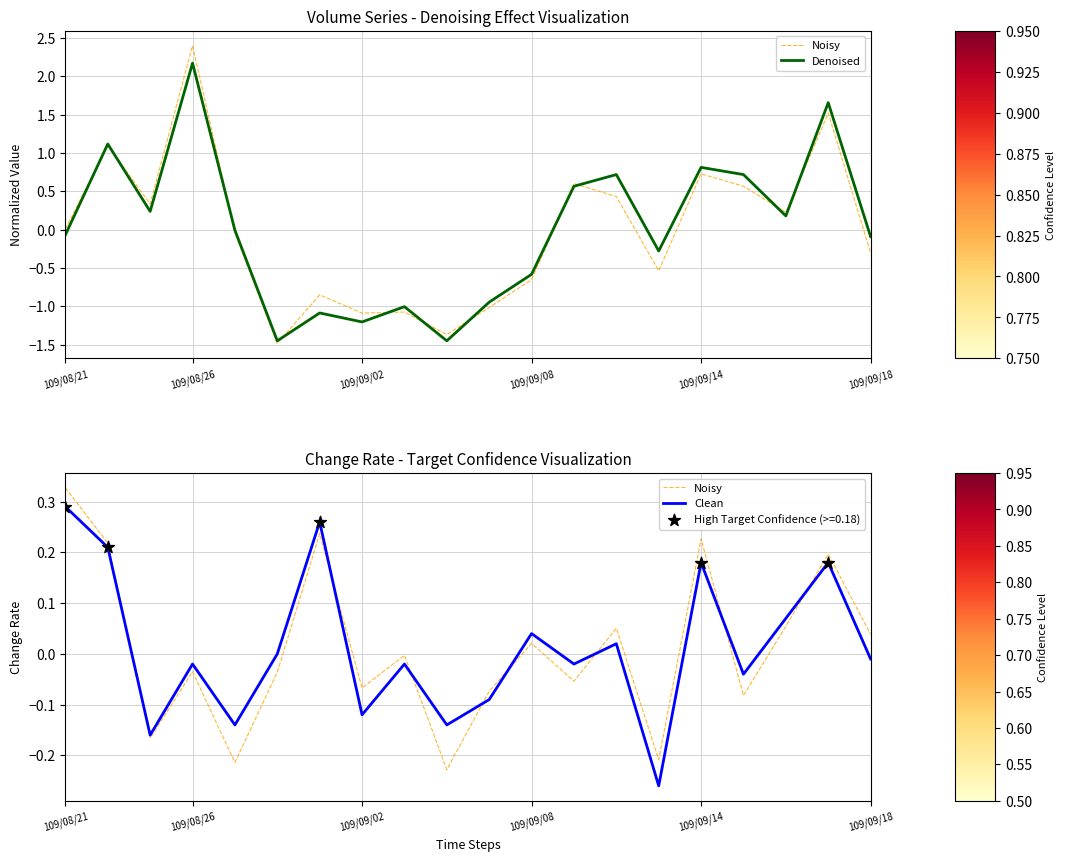

Which series has the largest total across all categories?

Clean